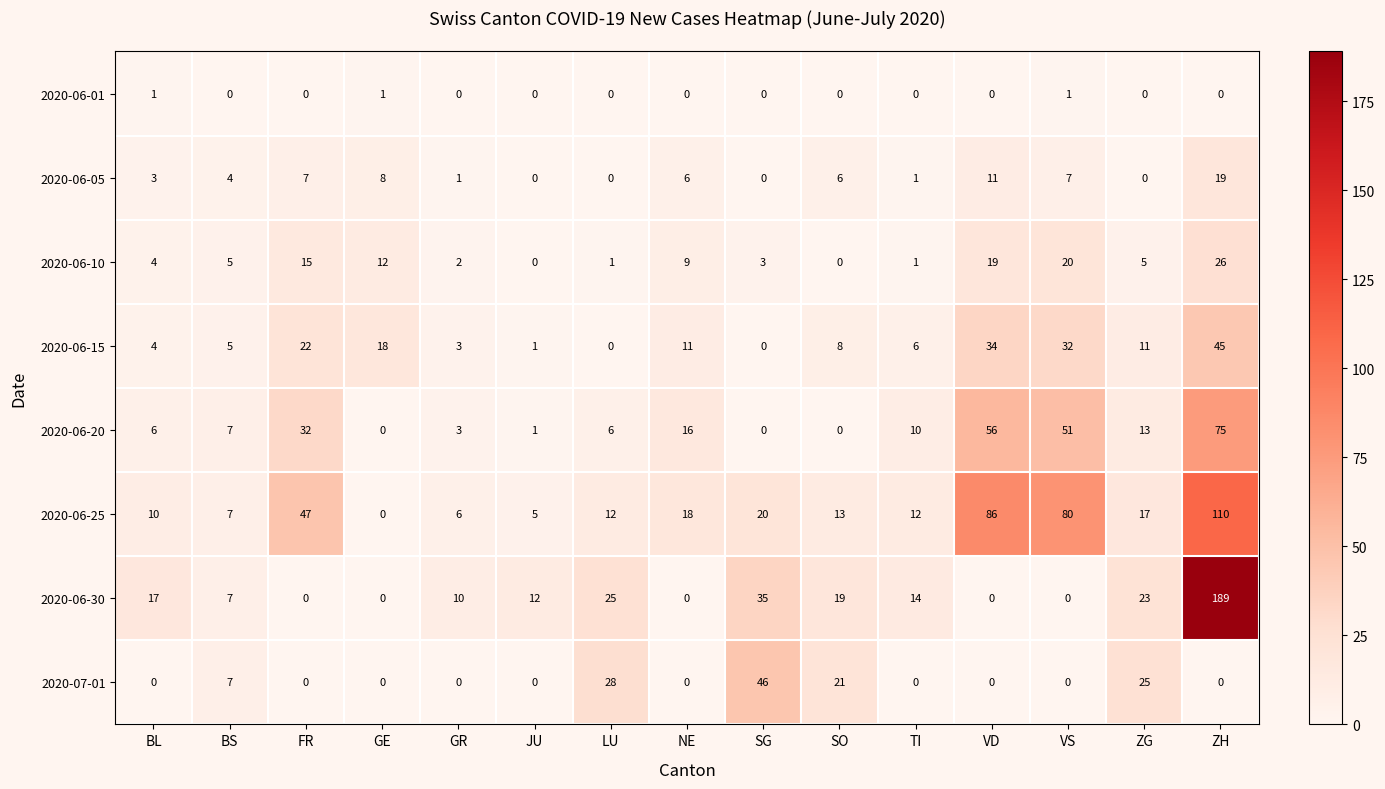

Which series has the largest total across all categories?

2020-06-25